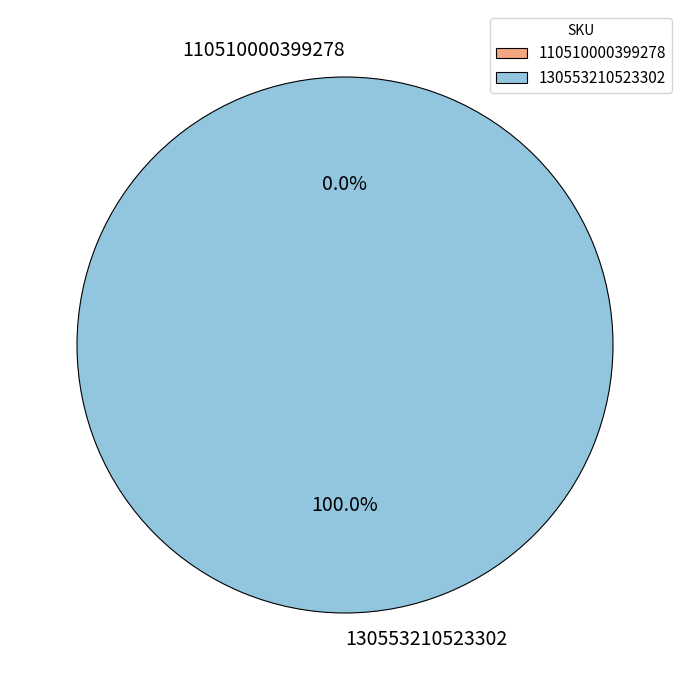

Is there any slice that represents more than half of the pie?

Yes